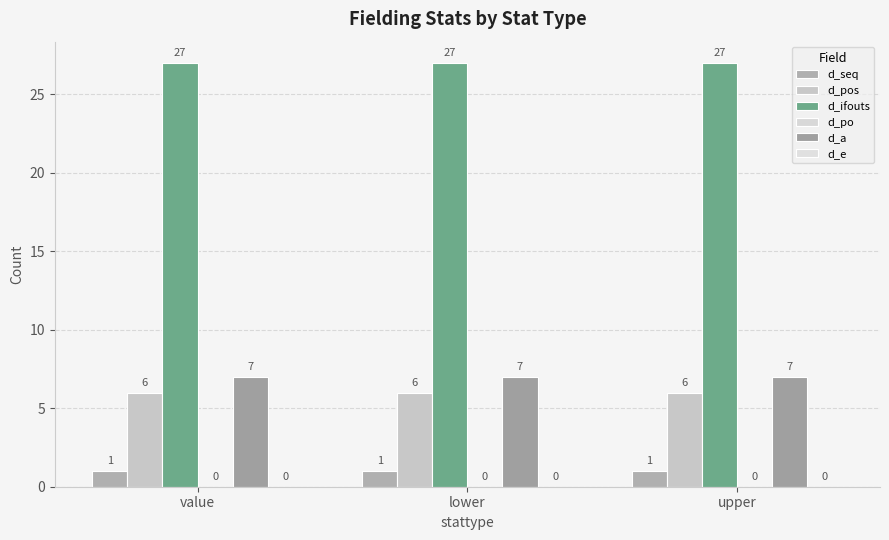

Reading left to right, transcribe all the data shown in this chart.

d_seq: 1	1	1
d_pos: 6	6	6
d_ifouts: 27	27	27
d_po: 0	0	0
d_a: 7	7	7
d_e: 0	0	0